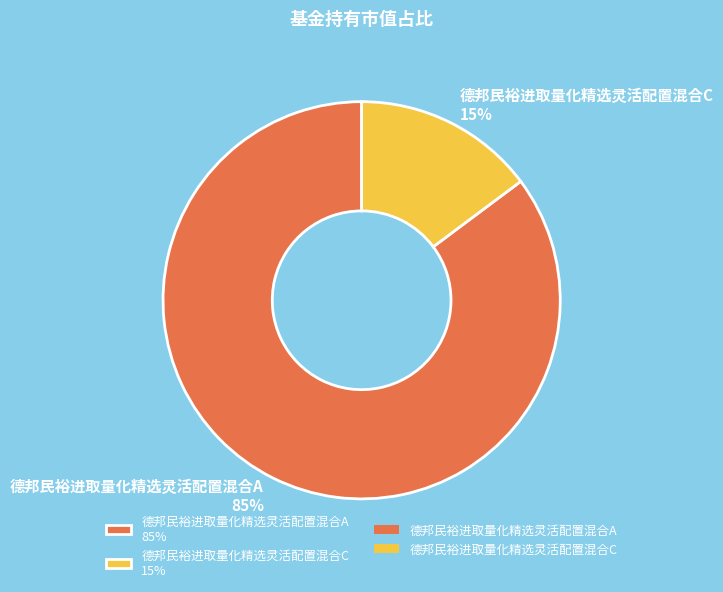

To the nearest percent, what is the average slice percentage?

50%